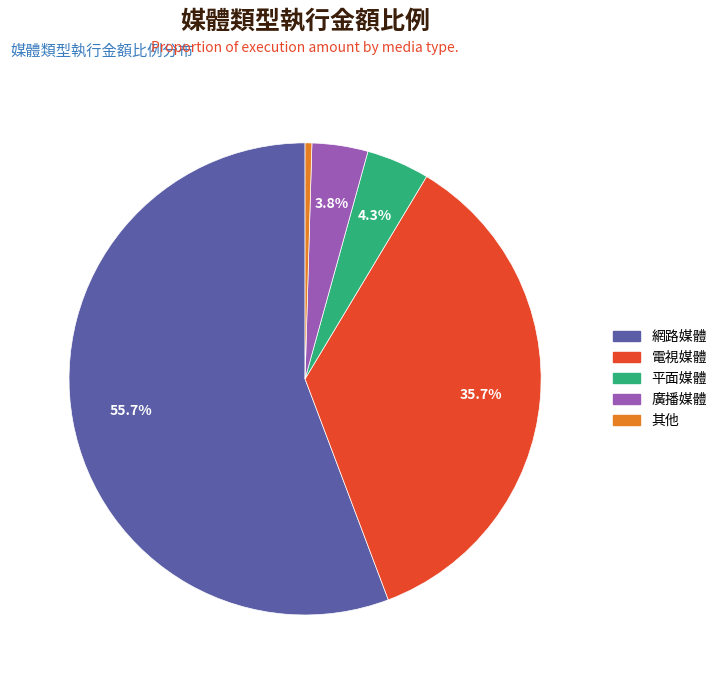

Which slice represents more than half of the pie?

網路媒體